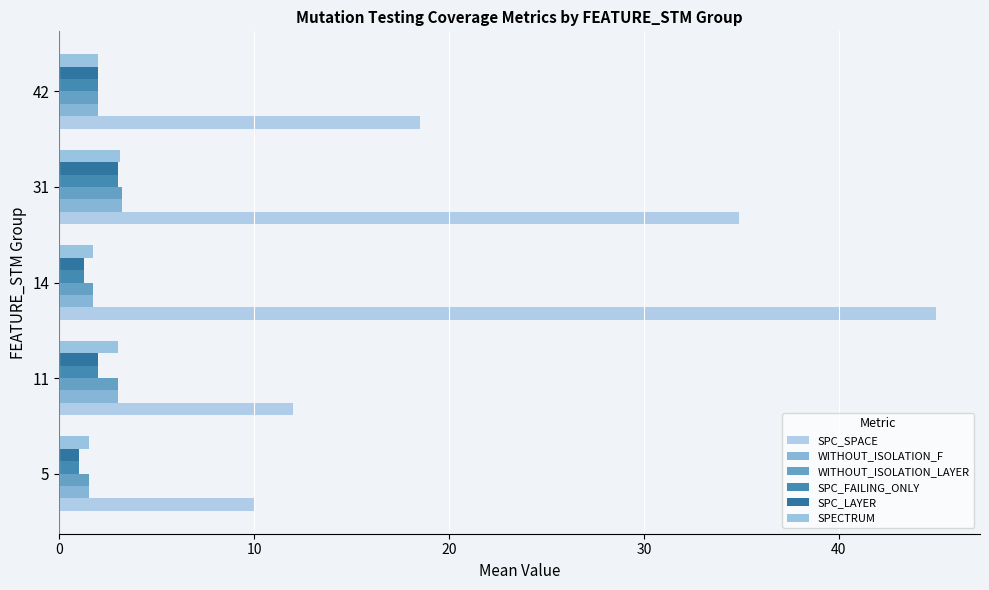

Reading right to left, extract all data points from this chart.

SPC_SPACE: 40=18.5	30=34.9	20=45.0	10=12.0	0=10.0
WITHOUT_ISOLATION_F: 40=2.0	30=3.2	20=1.8	10=3.0	0=1.5
WITHOUT_ISOLATION_LAYER: 40=2.0	30=3.2	20=1.8	10=3.0	0=1.5
SPC_FAILING_ONLY: 40=2.0	30=3.0	20=1.2	10=2.0	0=1.0
SPC_LAYER: 40=2.0	30=3.0	20=1.2	10=2.0	0=1.0
SPECTRUM: 40=2.0	30=3.1	20=1.8	10=3.0	0=1.5